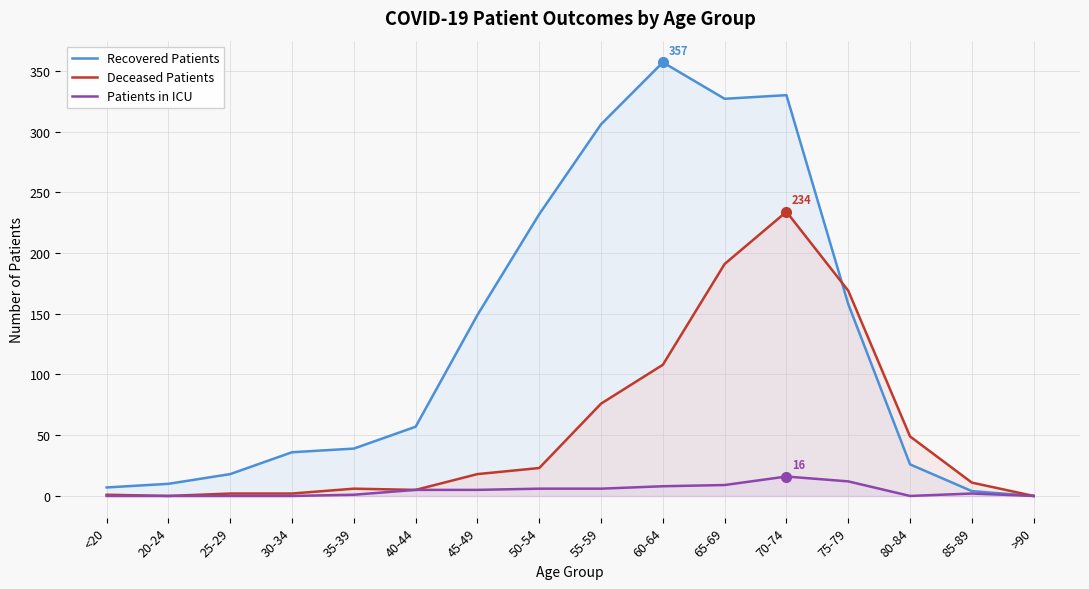

What is the value of the Patients in ICU point at the 12th from the left?

16